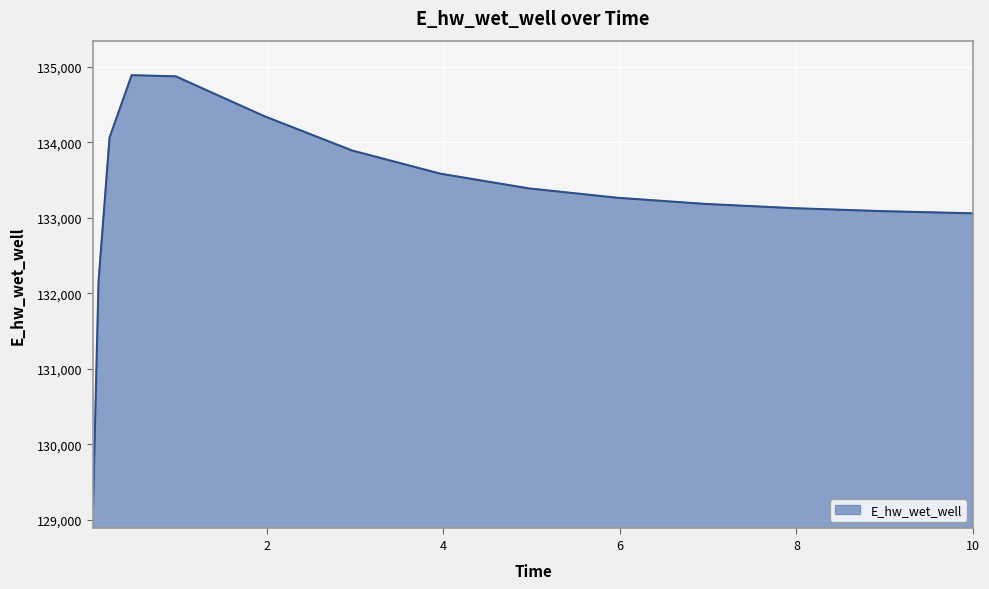

What is the greatest value displayed?

134891.6